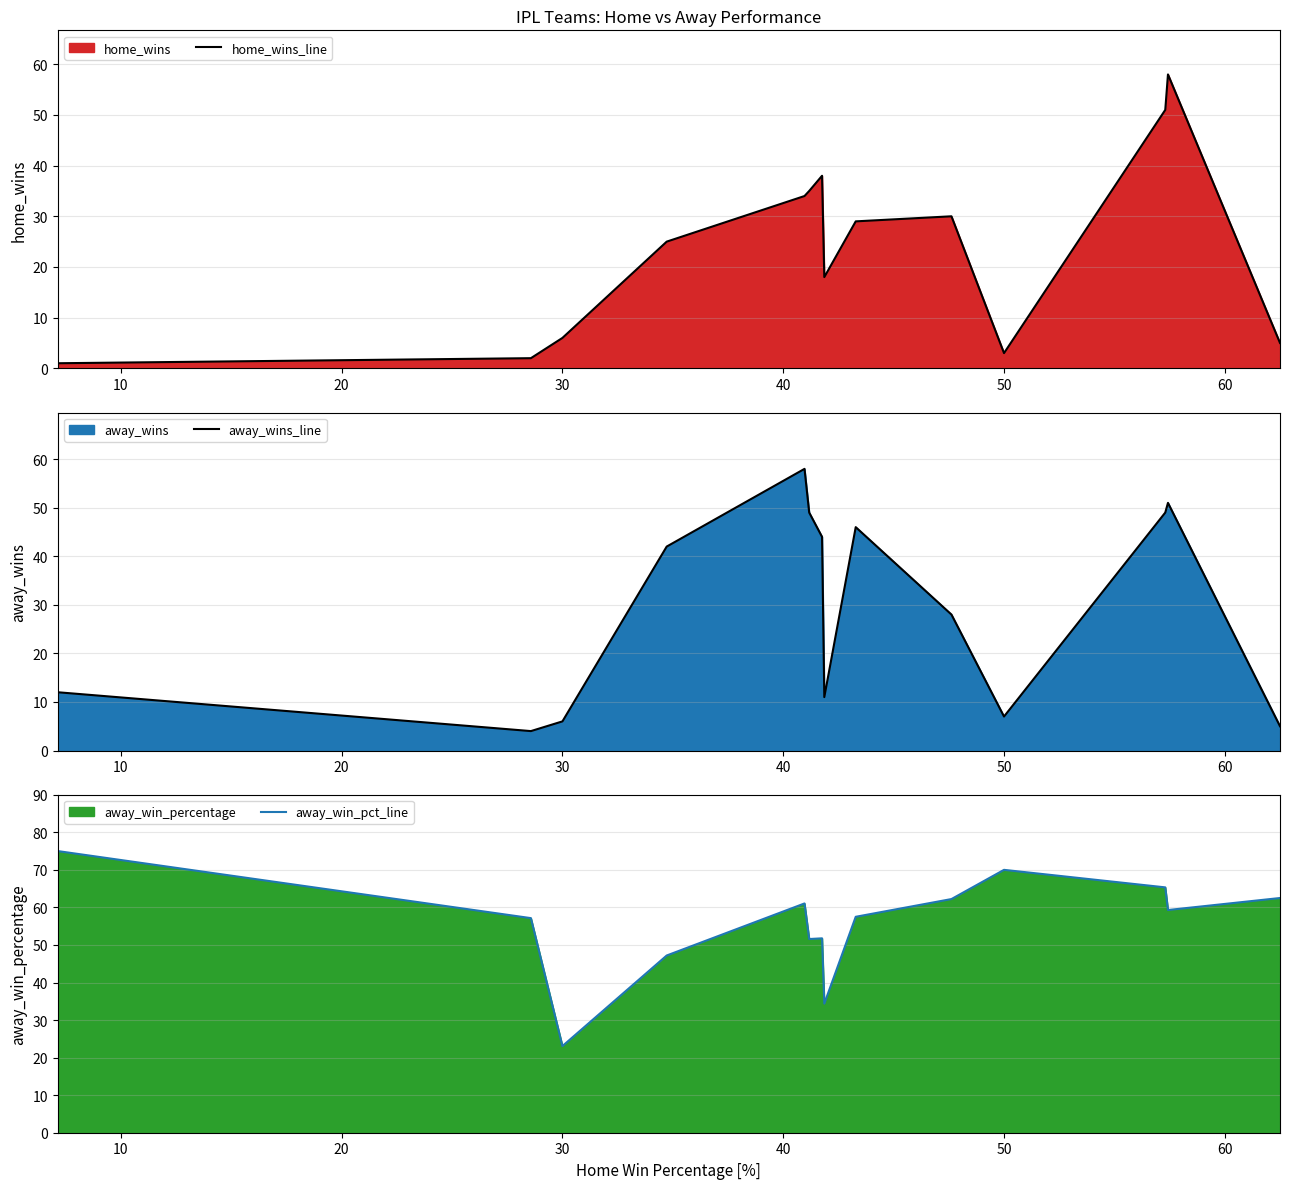

Reading left to right, transcribe all the data shown in this chart.

home_wins_line: 1.0	2.0	6.0	25.0	34.0	35.0	38.0	18.0	29.0	30.0	3.0	51.0	58.0	5.0
away_wins_line: 12.0	4.0	6.0	42.0	58.0	49.0	44.0	11.0	46.0	28.0	7.0	49.0	51.0	5.0
away_win_pct_line: 75.0	57.1	23.1	47.2	61.1	51.6	51.8	34.4	57.5	62.2	70.0	65.3	59.3	62.5